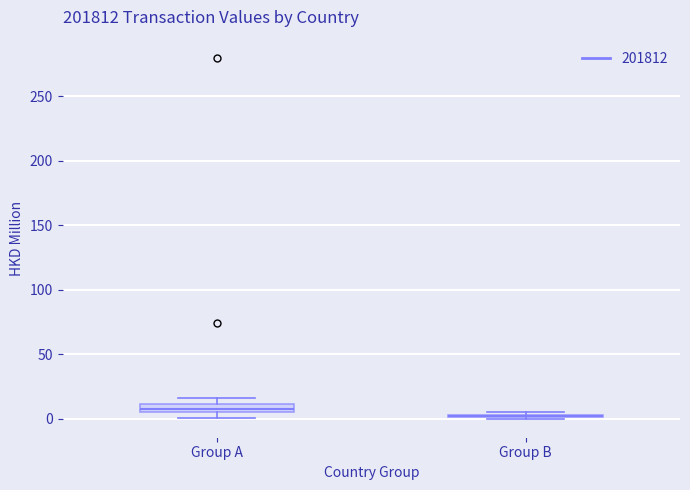

Where is the lower edge of the box for Group A on the y-axis? The values are not printed on the chart, so give them approximately, as read against the axis.

5